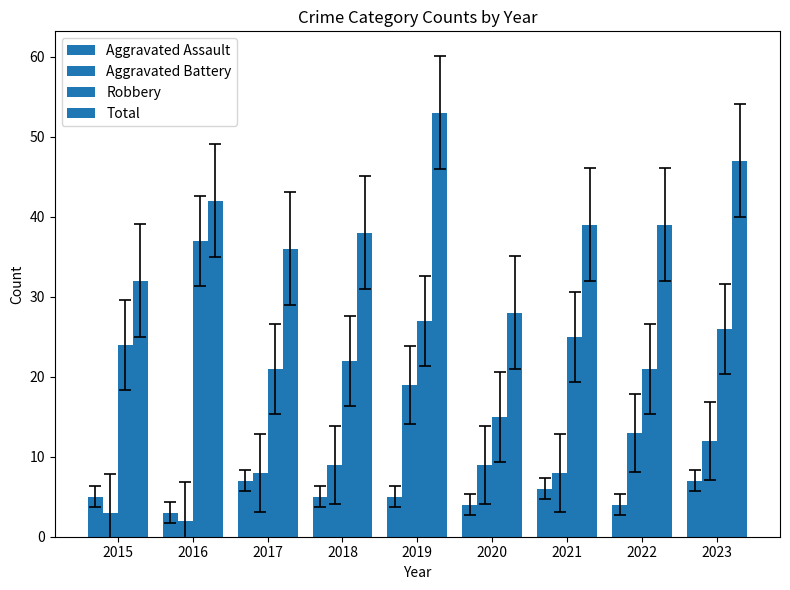

How many groups of bars are there?

9